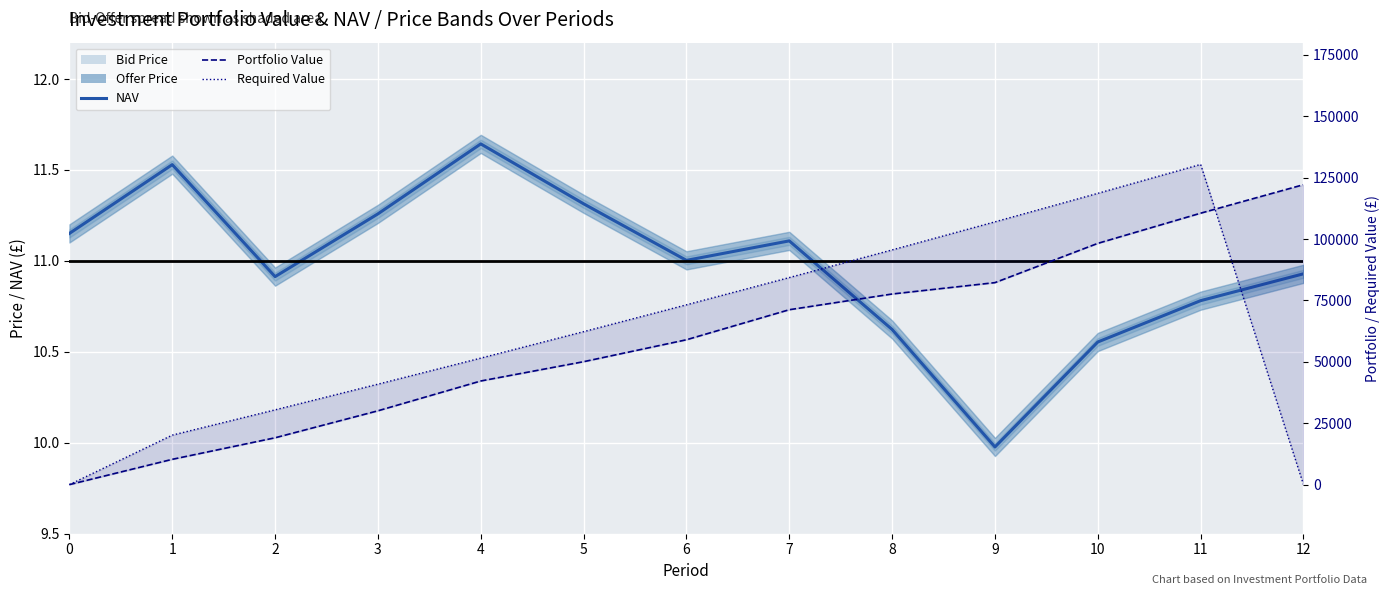

Is it true that Required Value equals 219893.3 at 11?

False